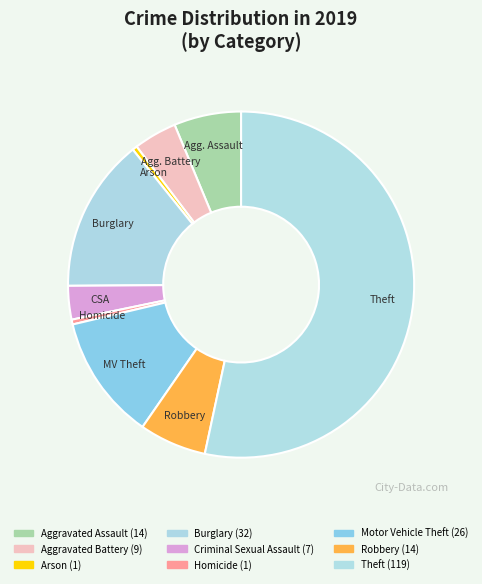

Is there any slice that represents more than half of the pie?

Yes